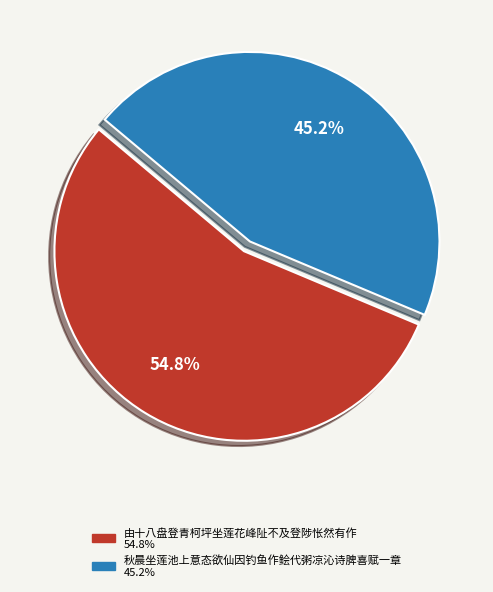

Does 秋晨坐莲池上意态欲仙因钓鱼作鲙代粥凉沁诗脾喜赋一章 account for over 50% of the chart?

No